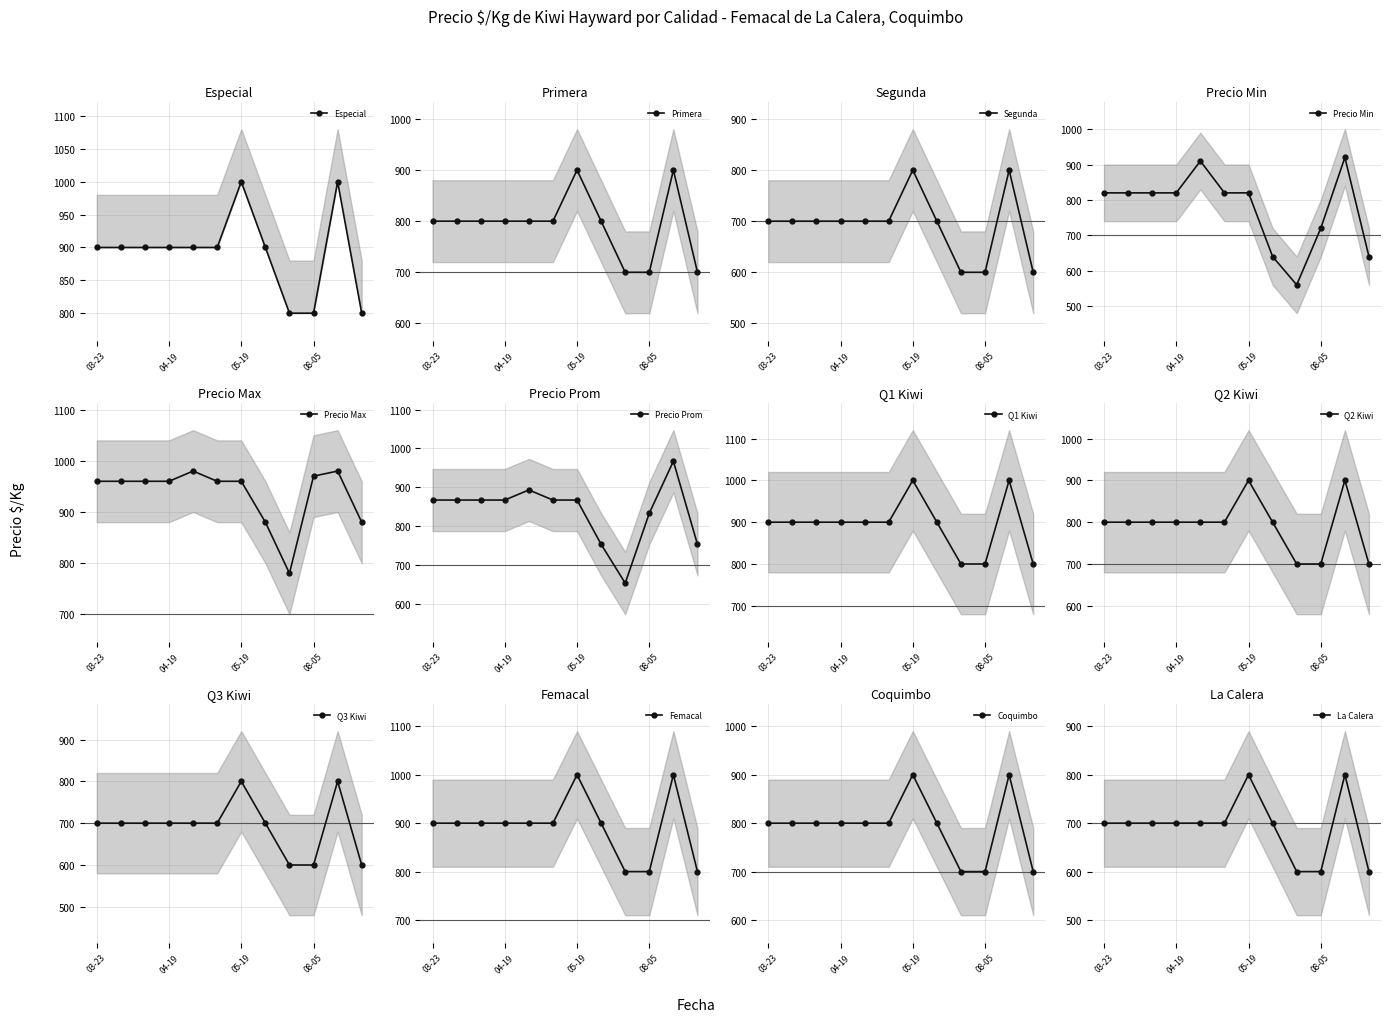

Reading left to right, extract all data points from this chart.

Especial: 900	900	900	900	900	900	1000	900	800	800	1000	800
Primera: 800	800	800	800	800	800	900	800	700	700	900	700
Segunda: 700	700	700	700	700	700	800	700	600	600	800	600